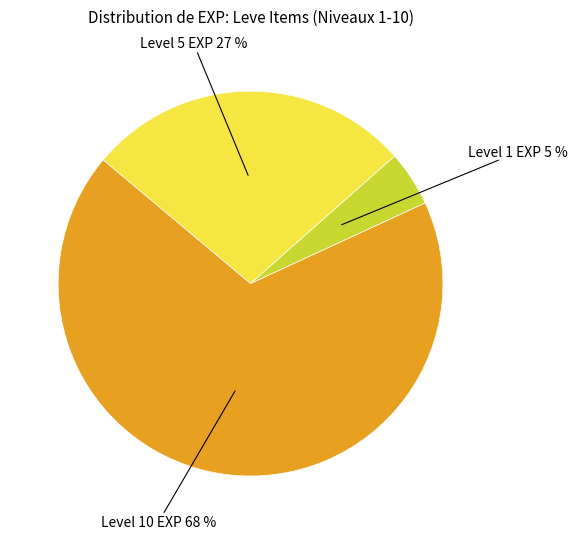

What is the majority slice?

Level 10 EXP 68 %